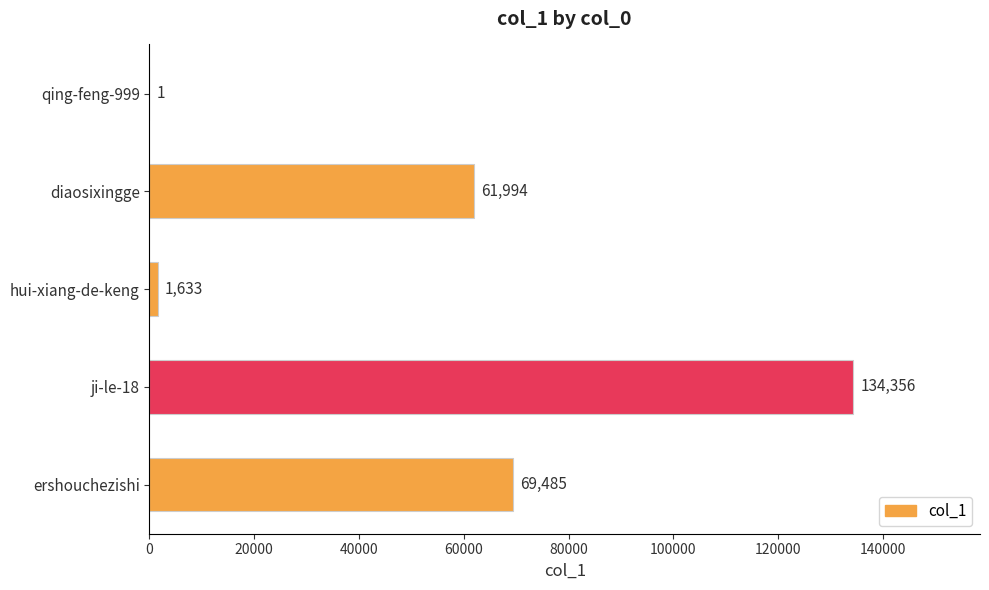

Is it true that the value at ji-le-18 is 27396?

False